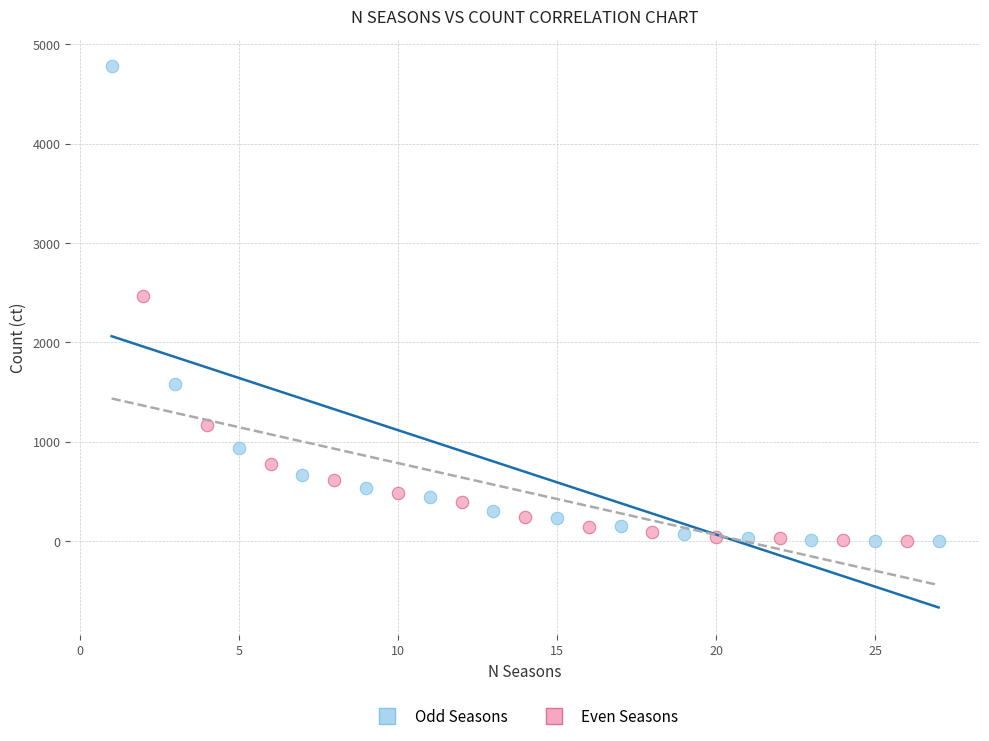

Which series has the largest Y range (max minus min)?

Odd Seasons